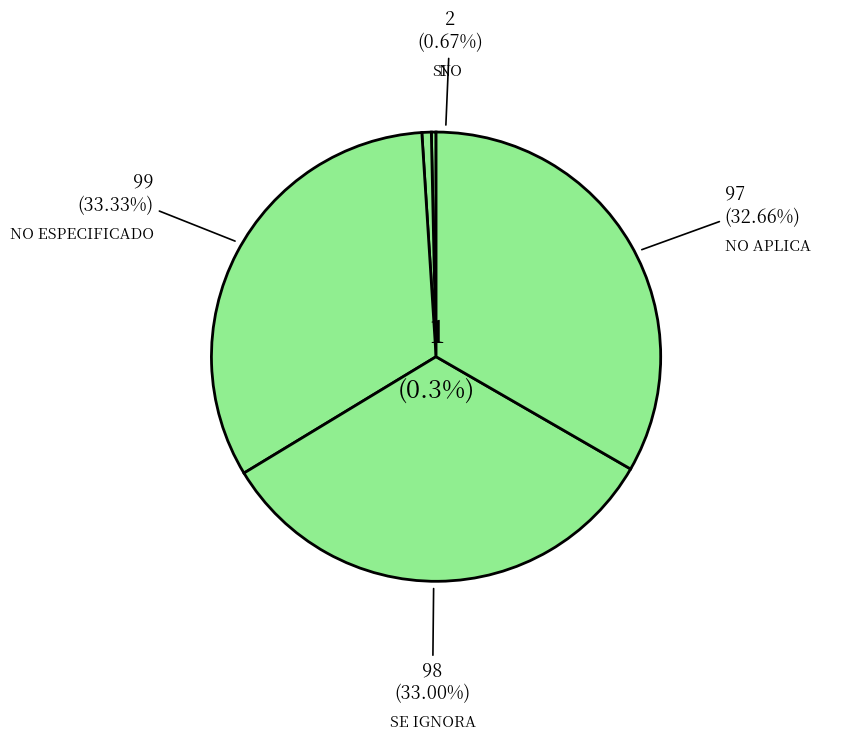

Which slice is the largest?

NO ESPECIFICADO